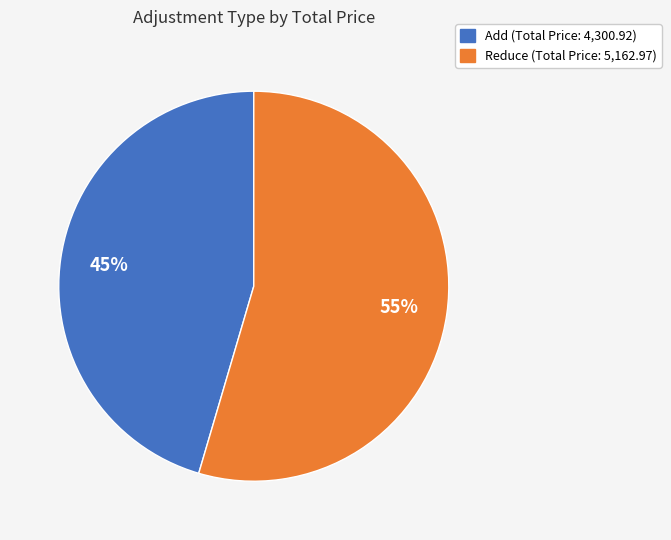

To the nearest percent, what is the average slice percentage?

50%